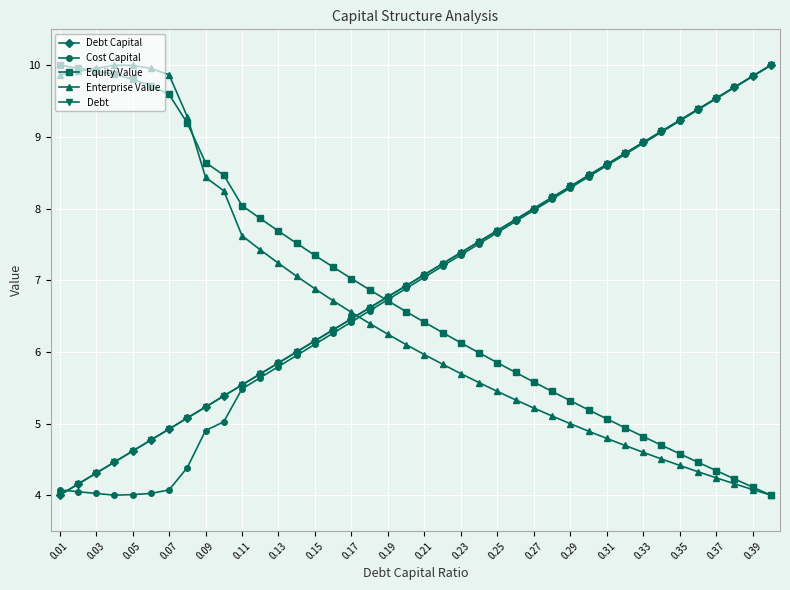

Is this an area chart (filled region under the line)?

No